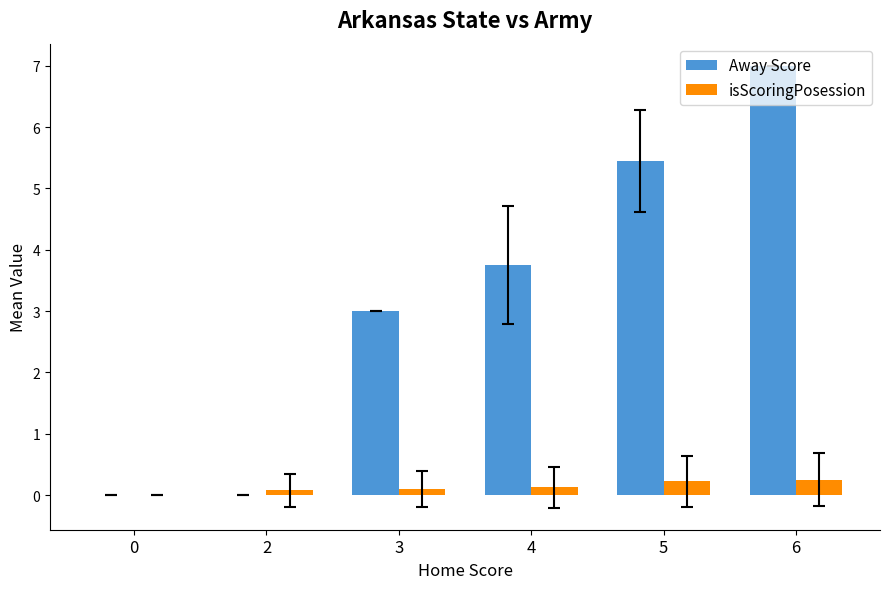

What is the maximum value shown in the chart?

7.0